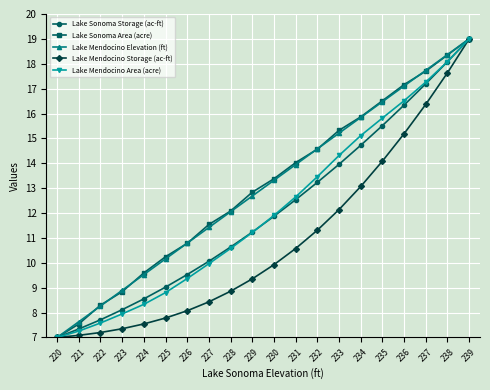

Between 225 and 239, which series saw the biggest shift?

Lake Mendocino Storage (ac-ft)